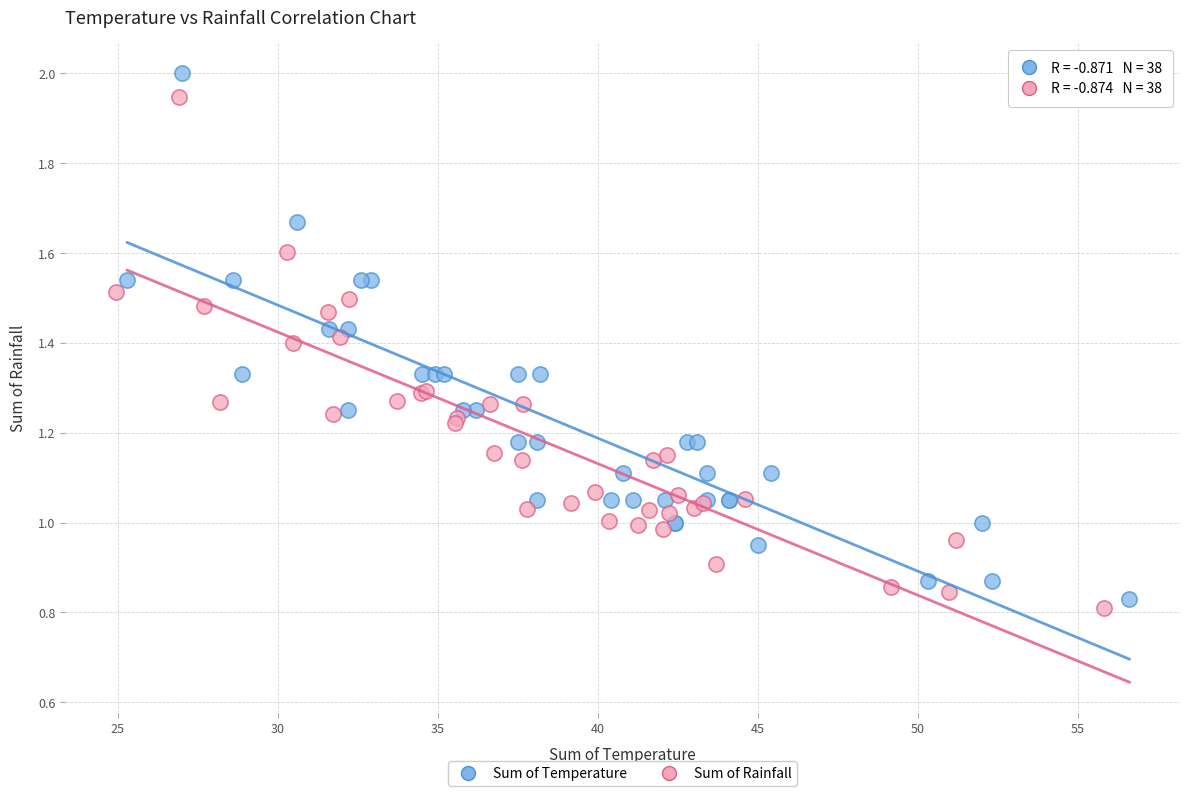

What are all the series names shown in the legend?

Sum of Temperature, Sum of Rainfall